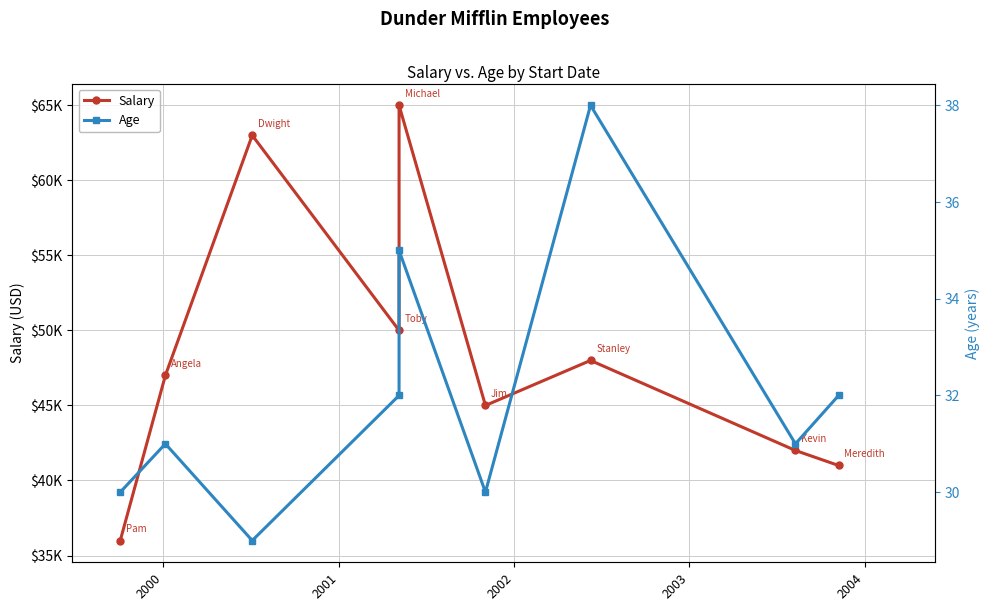

True or false: Salary and Age intersect in this chart.

False